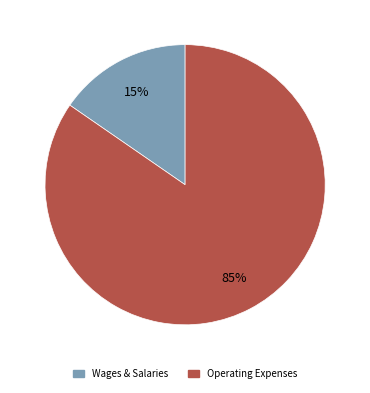

Does any single category account for the majority?

Yes